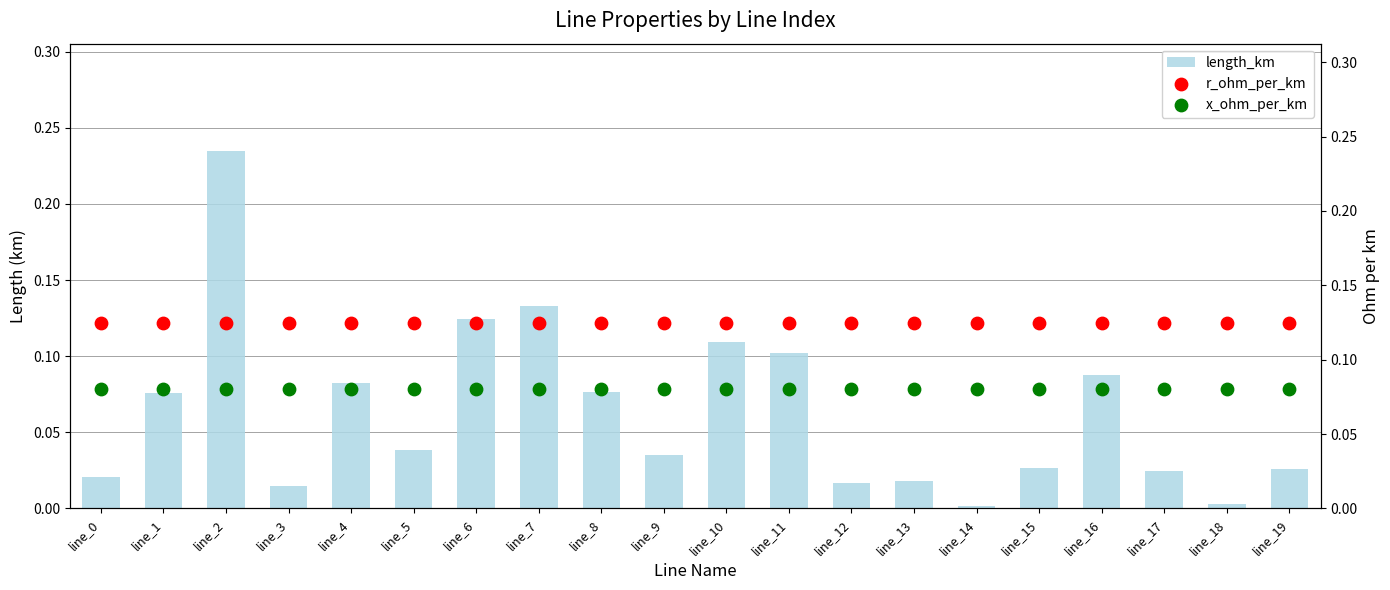

What are all the series names shown in the legend?

length_km, r_ohm_per_km, x_ohm_per_km